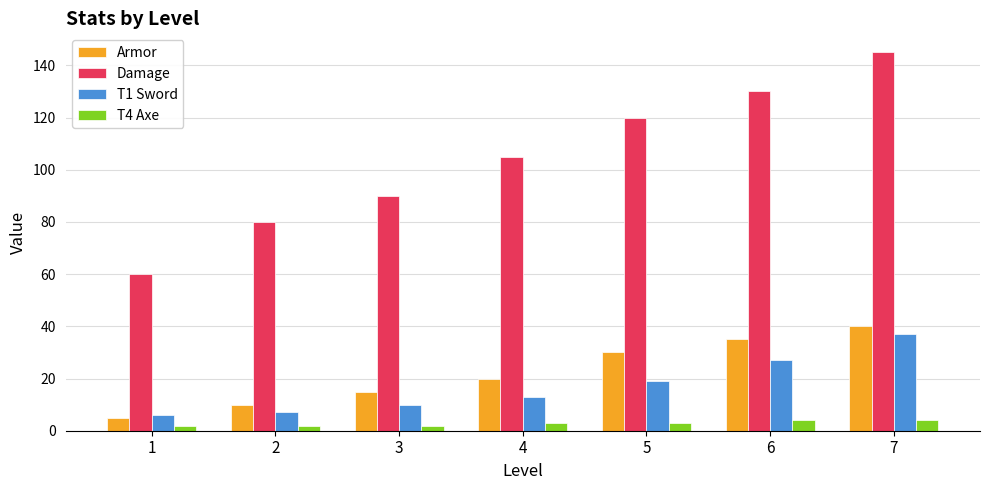

Which series has the largest total across all categories?

Damage